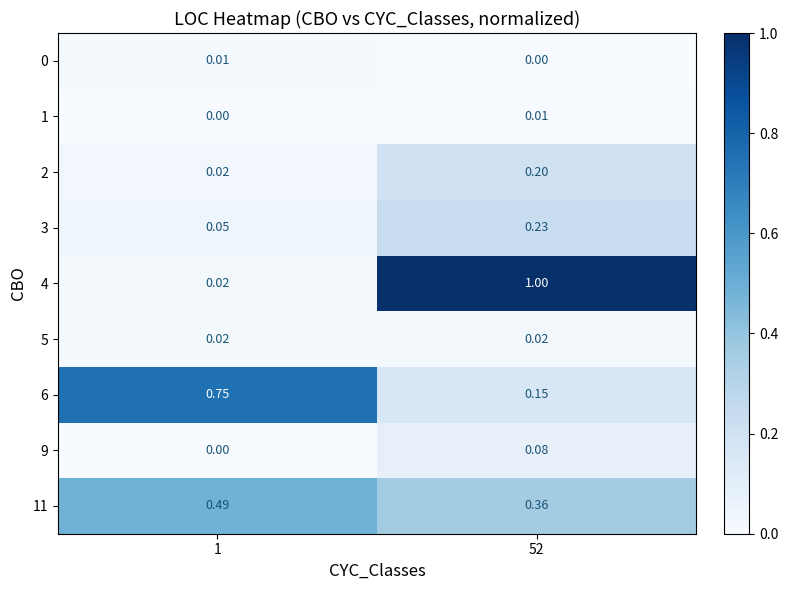

At how many categories does at least one series exceed 0?

2